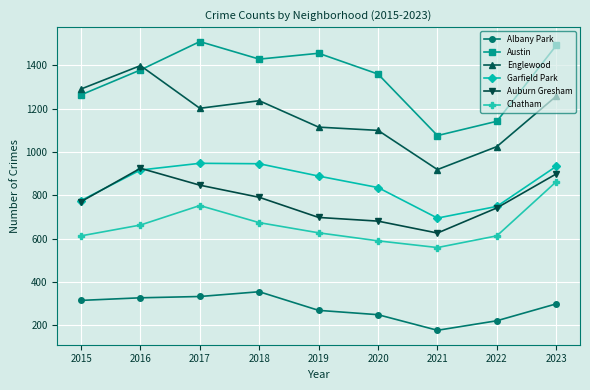

True or false: Albany Park and Auburn Gresham cross at least once.

False